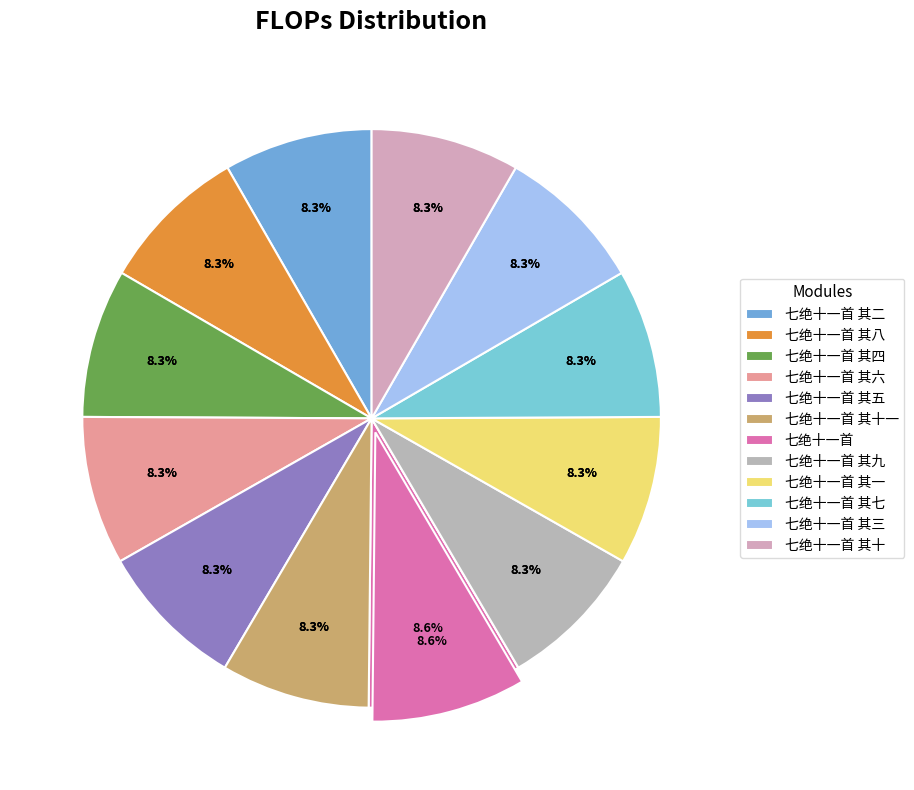

Does any single category account for the majority?

No